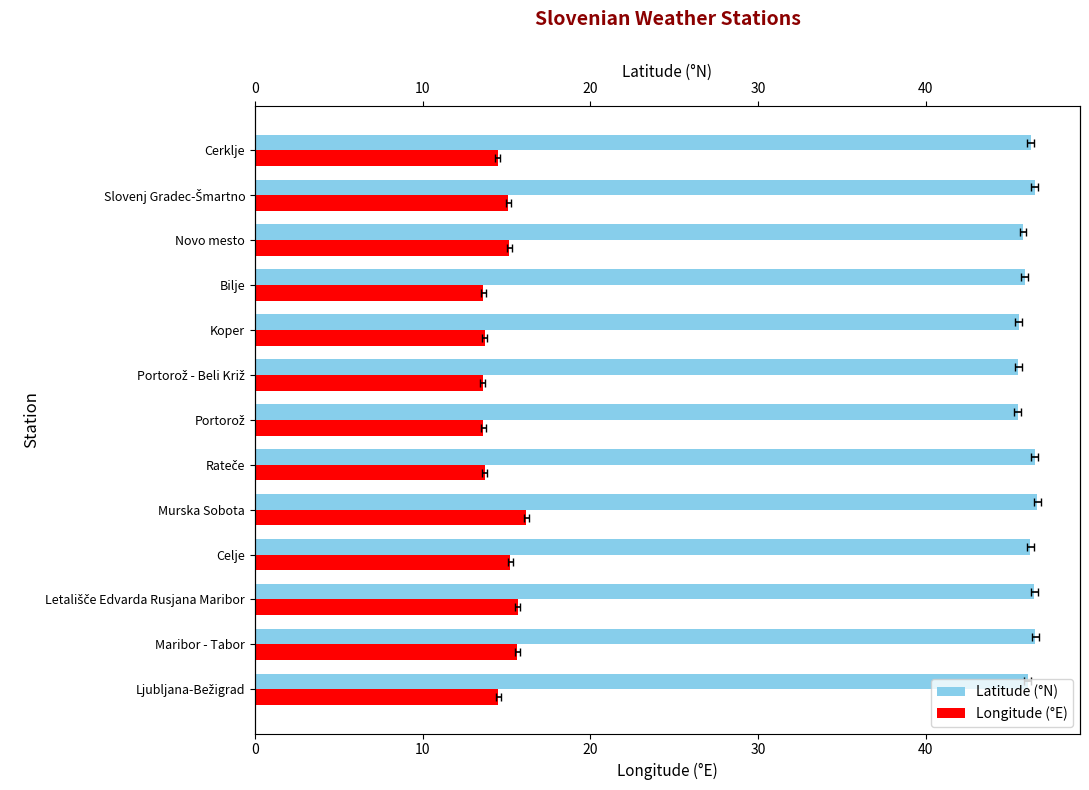

At how many categories does at least one series exceed 46?

8